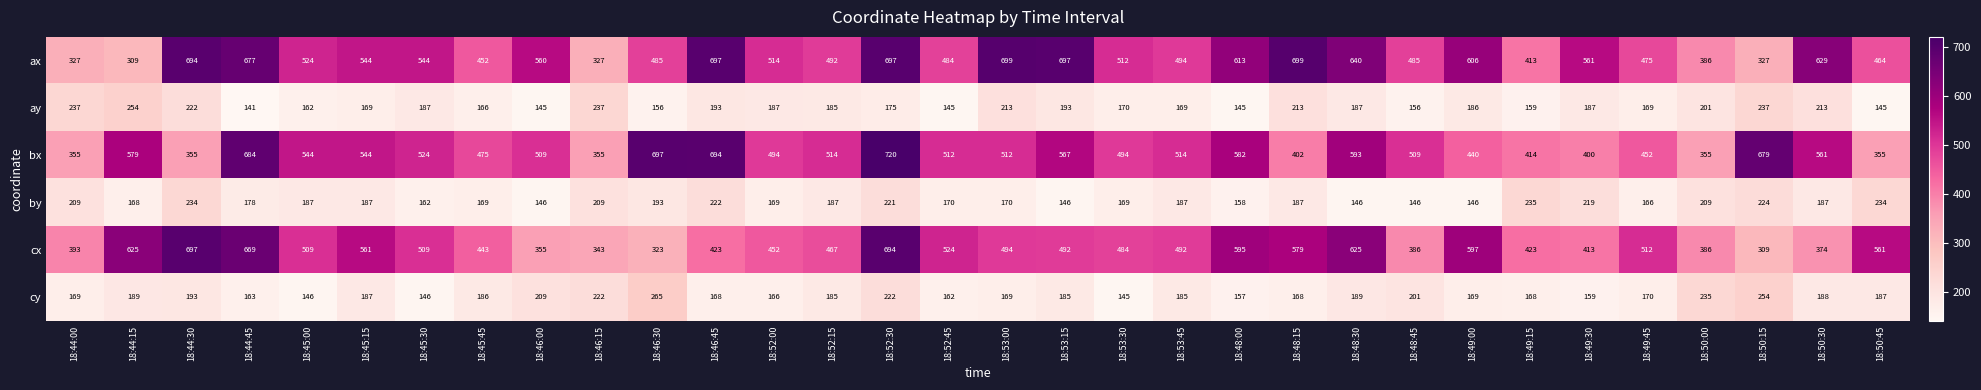

How many categories are shown in the chart?

32